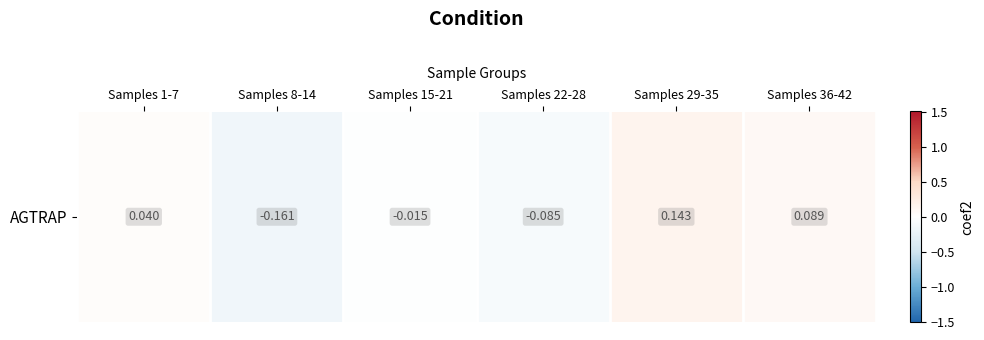

Is it true that the value at Samples 22-28 is -0.1?

False